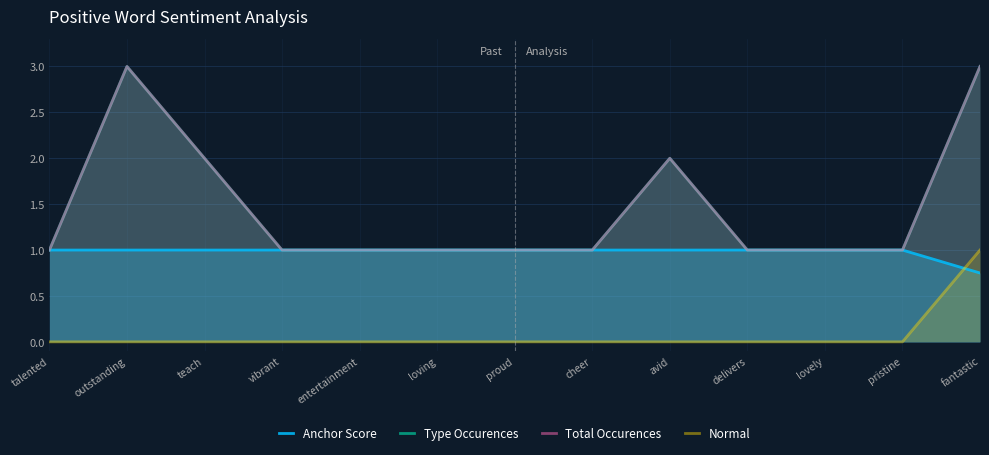

Reading left to right, transcribe all the data shown in this chart.

Anchor Score: 1.0	1.0	1.0	1.0	1.0	1.0	1.0	1.0	1.0	1.0	1.0	1.0	0.8
Type Occurences: 1.0	3.0	2.0	1.0	1.0	1.0	1.0	1.0	2.0	1.0	1.0	1.0	3.0
Total Occurences: 1.0	3.0	2.0	1.0	1.0	1.0	1.0	1.0	2.0	1.0	1.0	1.0	3.0
Normal: 0.0	0.0	0.0	0.0	0.0	0.0	0.0	0.0	0.0	0.0	0.0	0.0	1.0